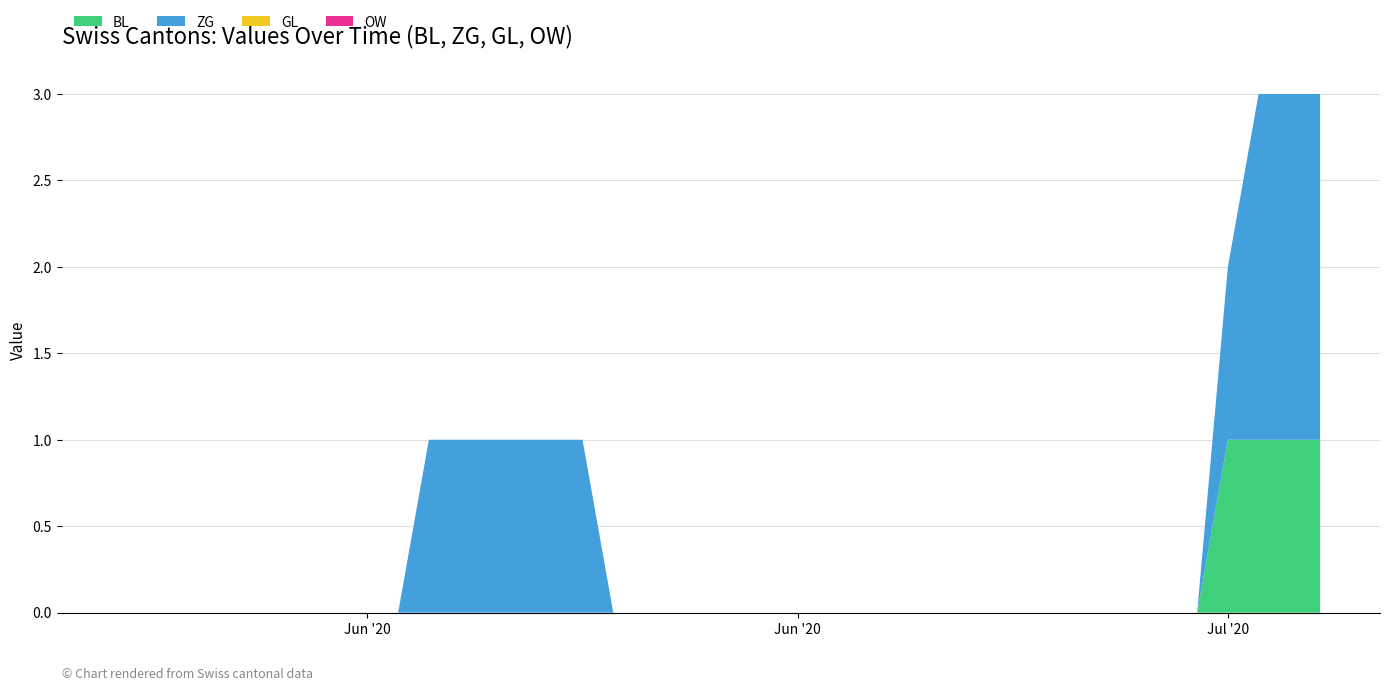

Reading left to right, what are all the values shown in this chart?

BL: 0	0	0	0	0	0	0	0	0	0	0	0	0	0	0	0	0	0	0	0	0	0	0	0	0	0	0	0	0	0	0	0	0	0	0	0	1	1	1	1
ZG: 0	0	0	0	0	0	0	0	0	0	1	1	1	1	1	1	0	0	0	0	0	0	0	0	0	0	0	0	0	0	0	0	0	0	0	0	1	2	2	2
GL: 0	0	0	0	0	0	0	0	0	0	0	0	0	0	0	0	0	0	0	0	0	0	0	0	0	0	0	0	0	0	0	0	0	0	0	0	0	0	0	0
OW: 0	0	0	0	0	0	0	0	0	0	0	0	0	0	0	0	0	0	0	0	0	0	0	0	0	0	0	0	0	0	0	0	0	0	0	0	0	0	0	0